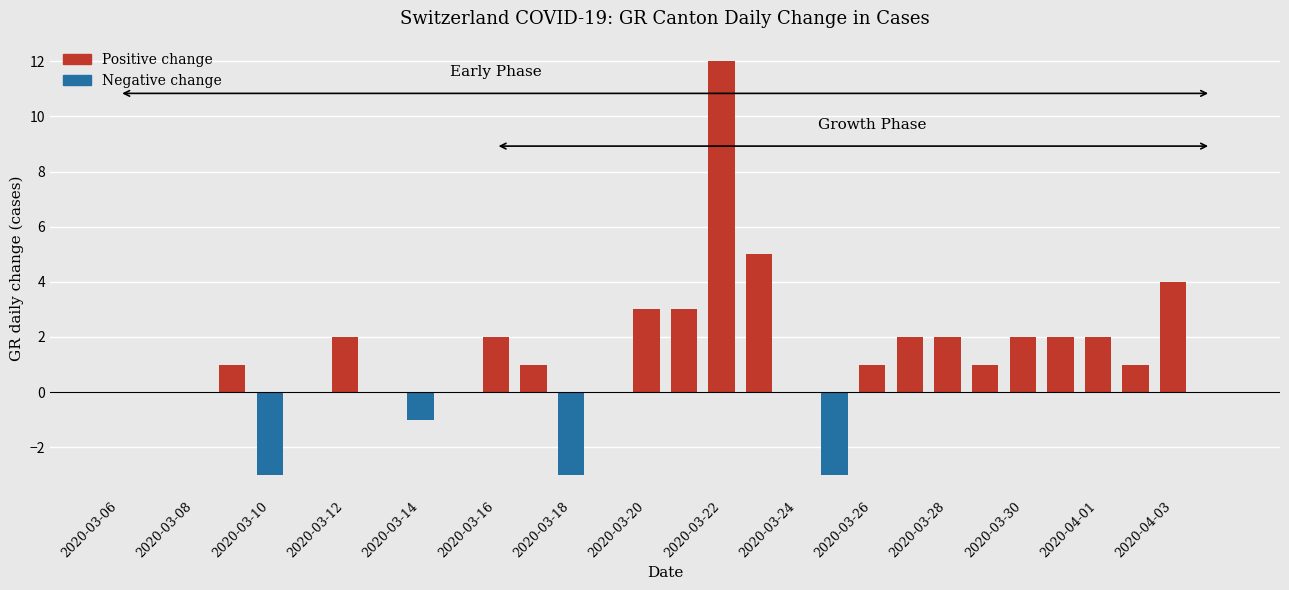

What is the maximum value shown in the chart?

12